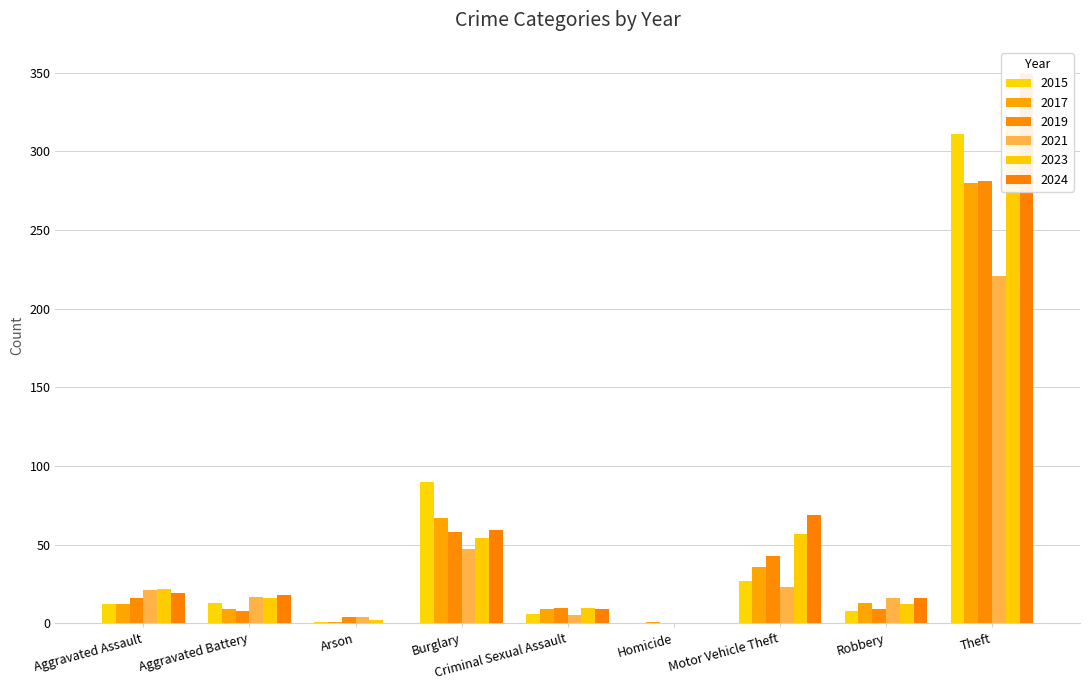

Which series has the largest total across all categories?

2024